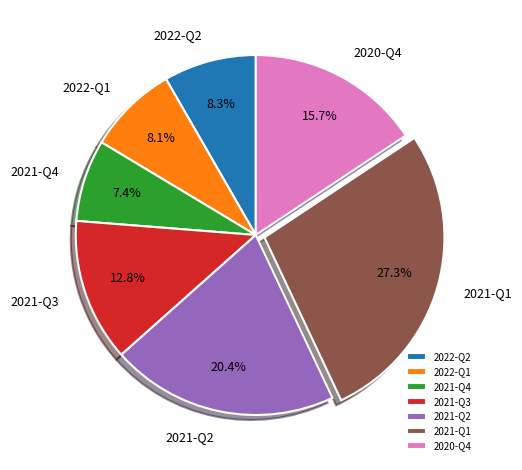

Which slice is the largest?

2021-Q1